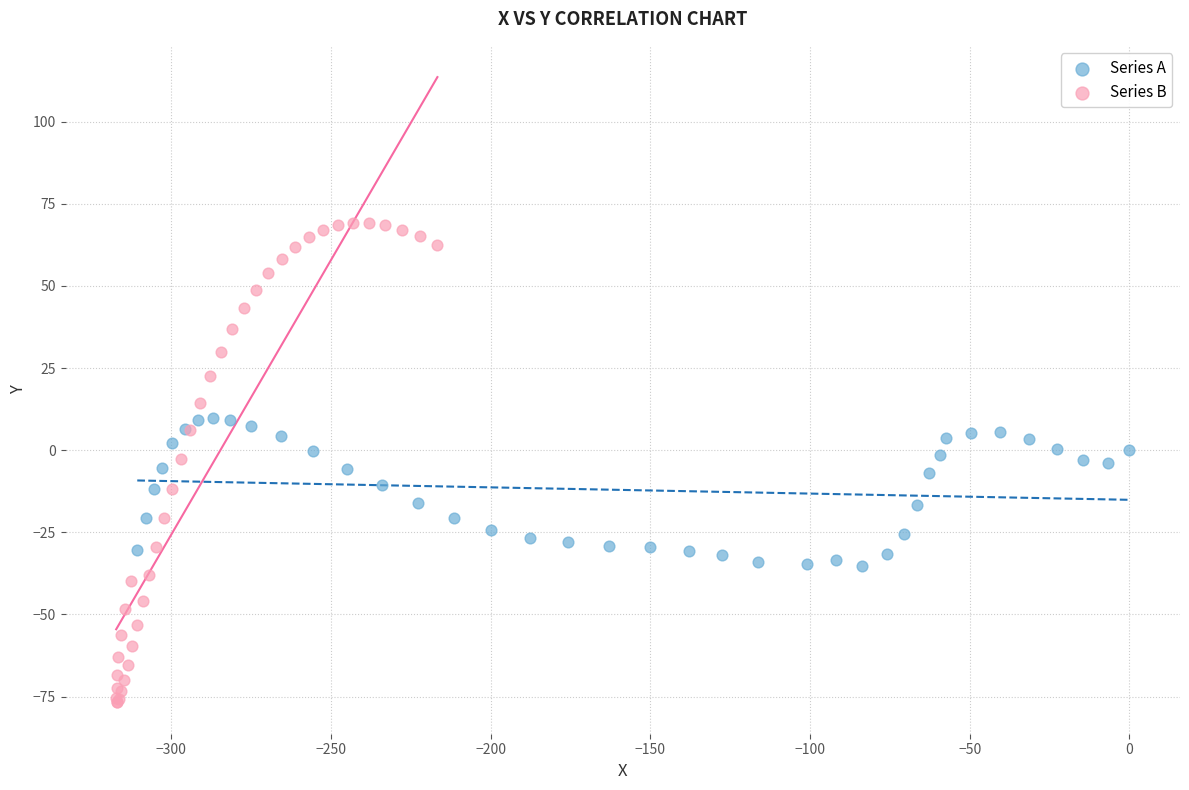

What are all the series names shown in the legend?

Series A, Series B